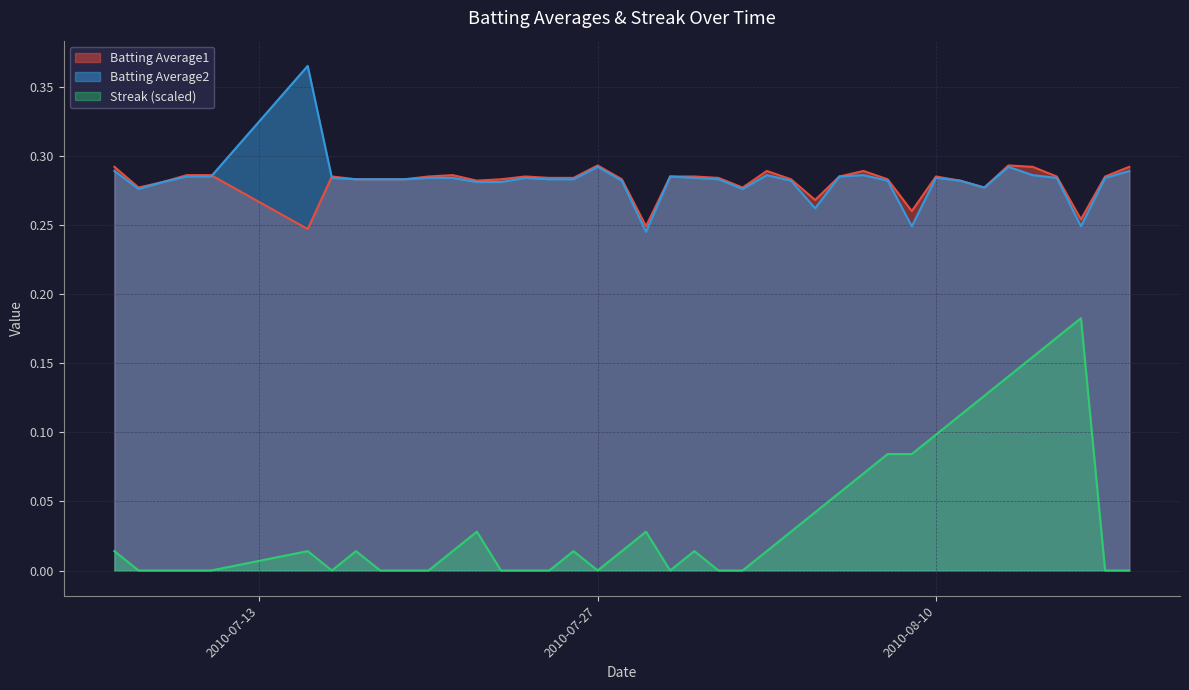

What position from the right is 2010-07-16?

34